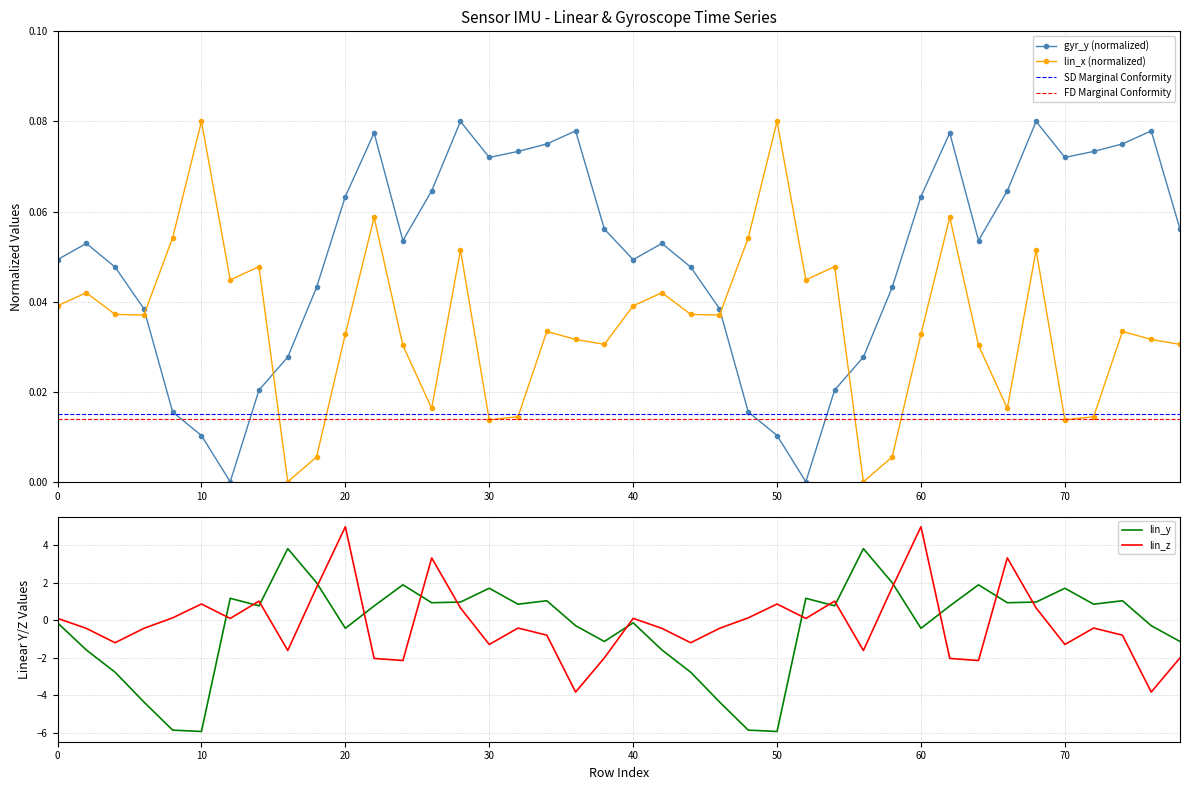

True or false: lin_x (normalized) has more than 0 interior local peaks.

True